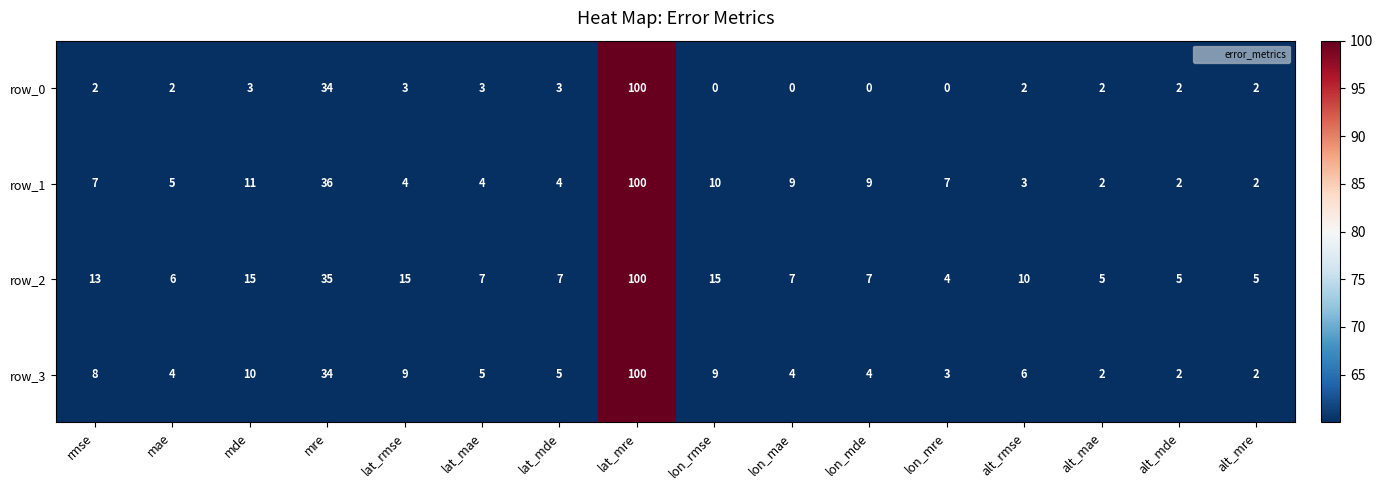

How many values in row_0 are above zero?

12